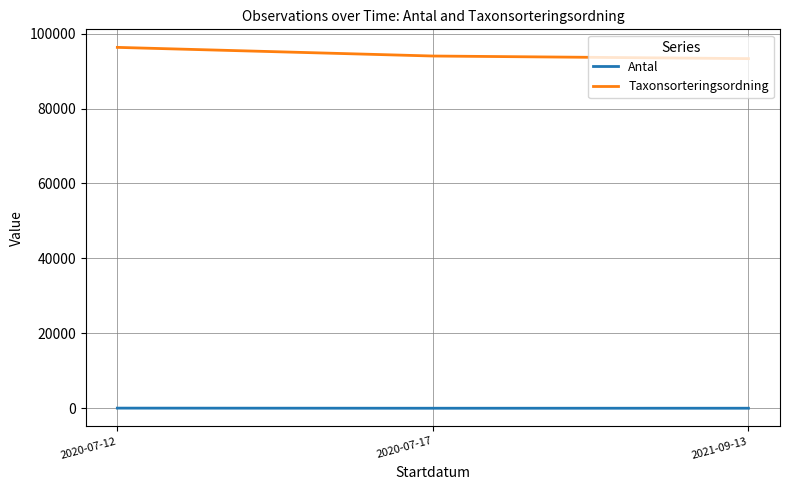

List the series in order of their overall mean, lowest first.

Antal, Taxonsorteringsordning